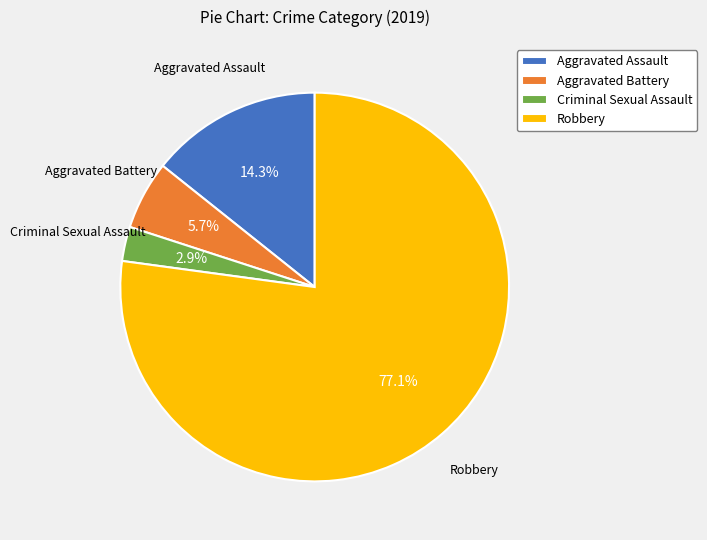

Count the number of slices in the pie.

4